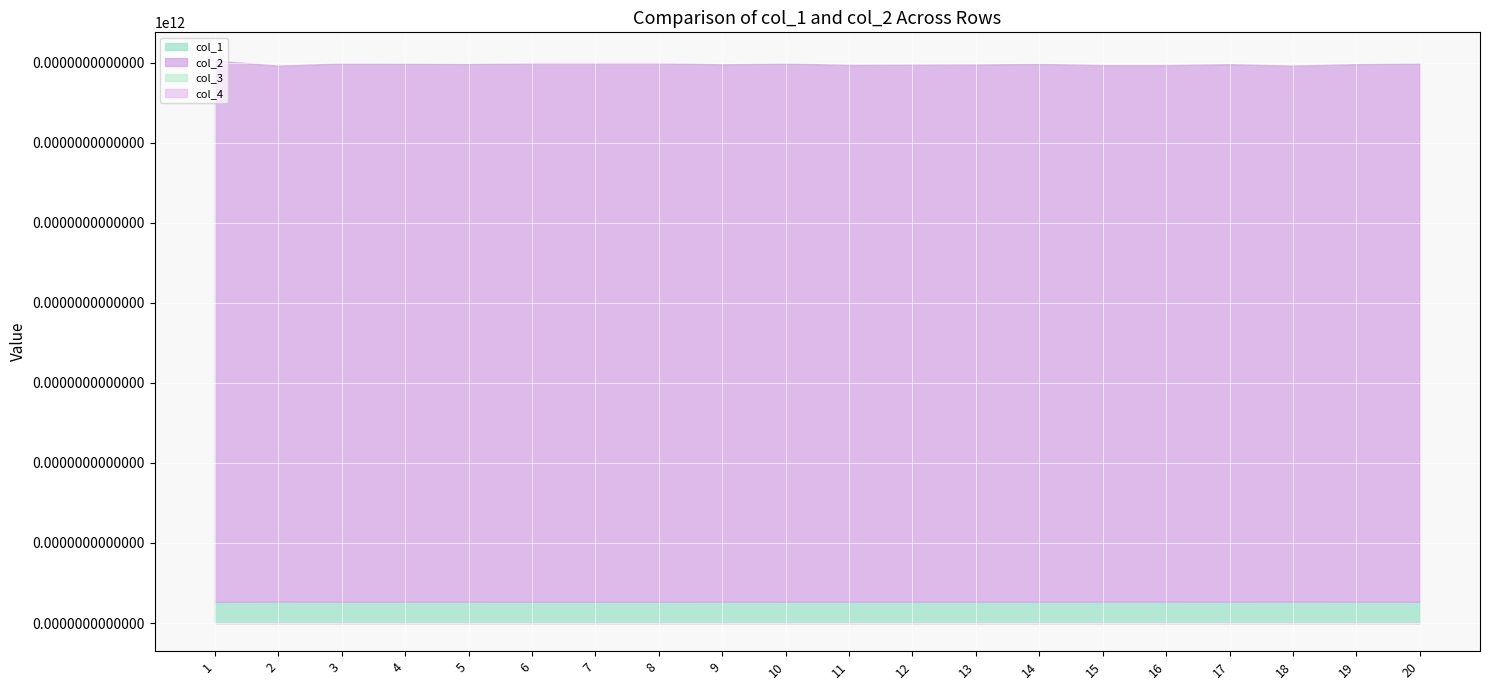

List the labels in order of col_2 value, largest first.

1, 8, 6, 7, 20, 3, 10, 4, 14, 5, 19, 17, 9, 13, 12, 11, 15, 16, 18, 2